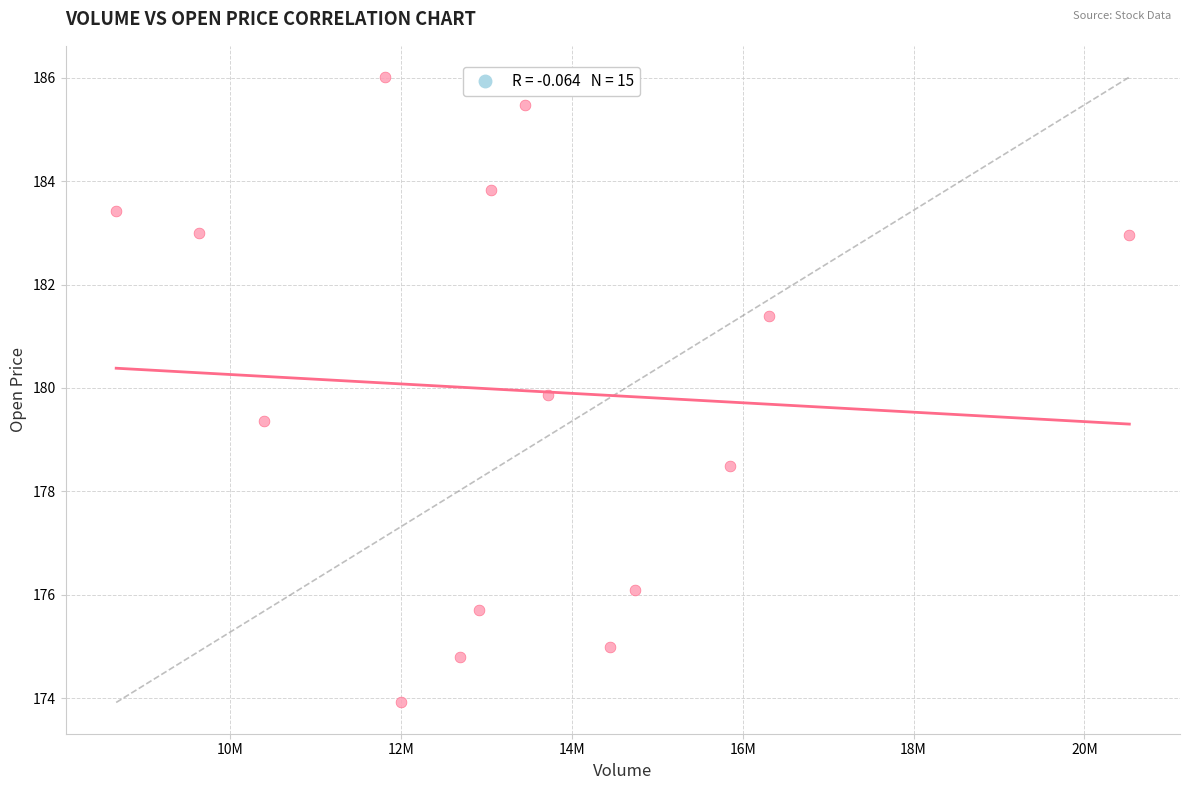

What Y value in the scatter plot is closest to 179?

179.4